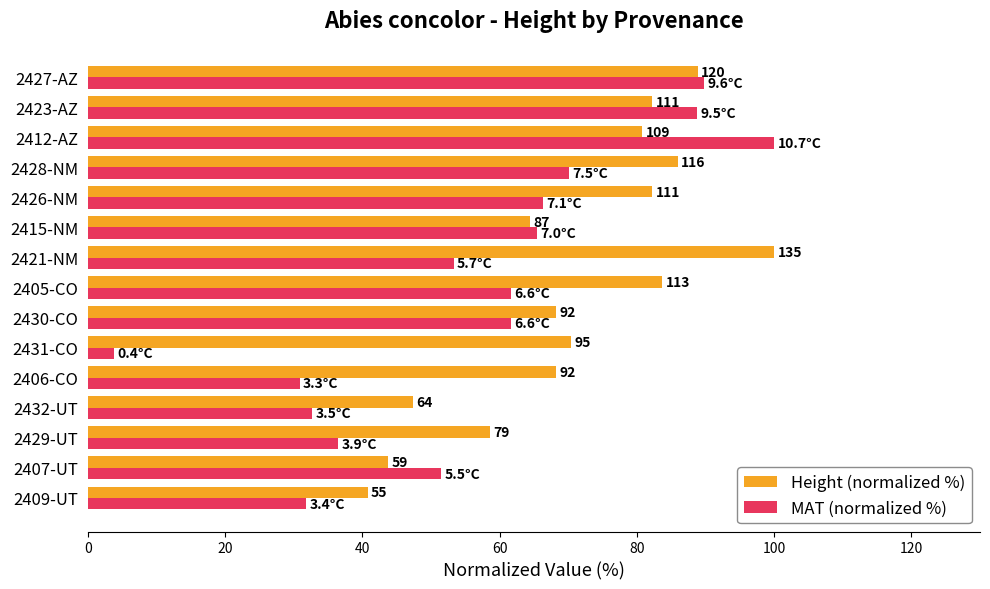

Which series has the widest spread of values?

MAT (normalized %)